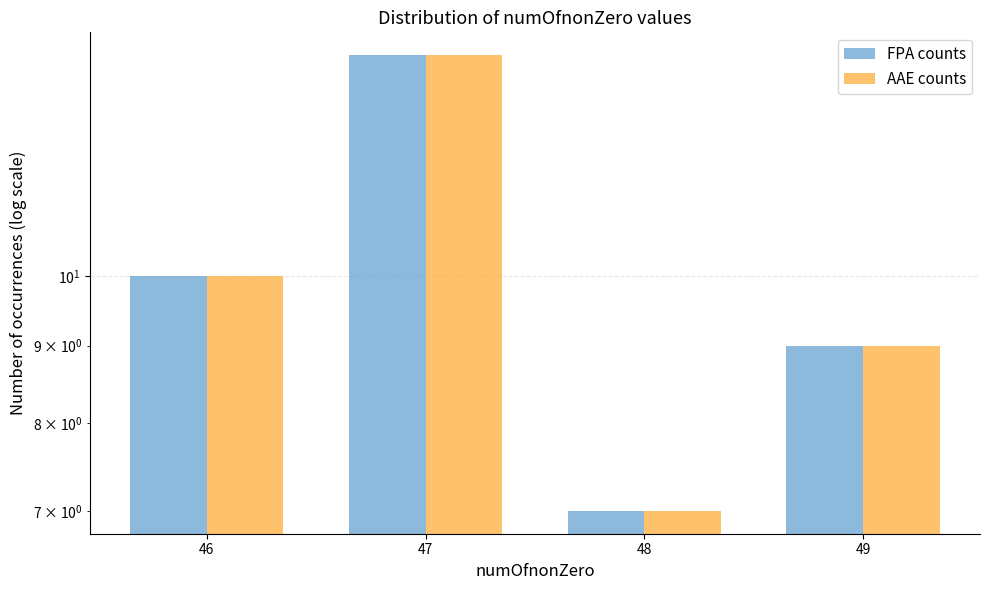

Rank the series by their maximum value, from lowest to highest.

FPA counts, AAE counts